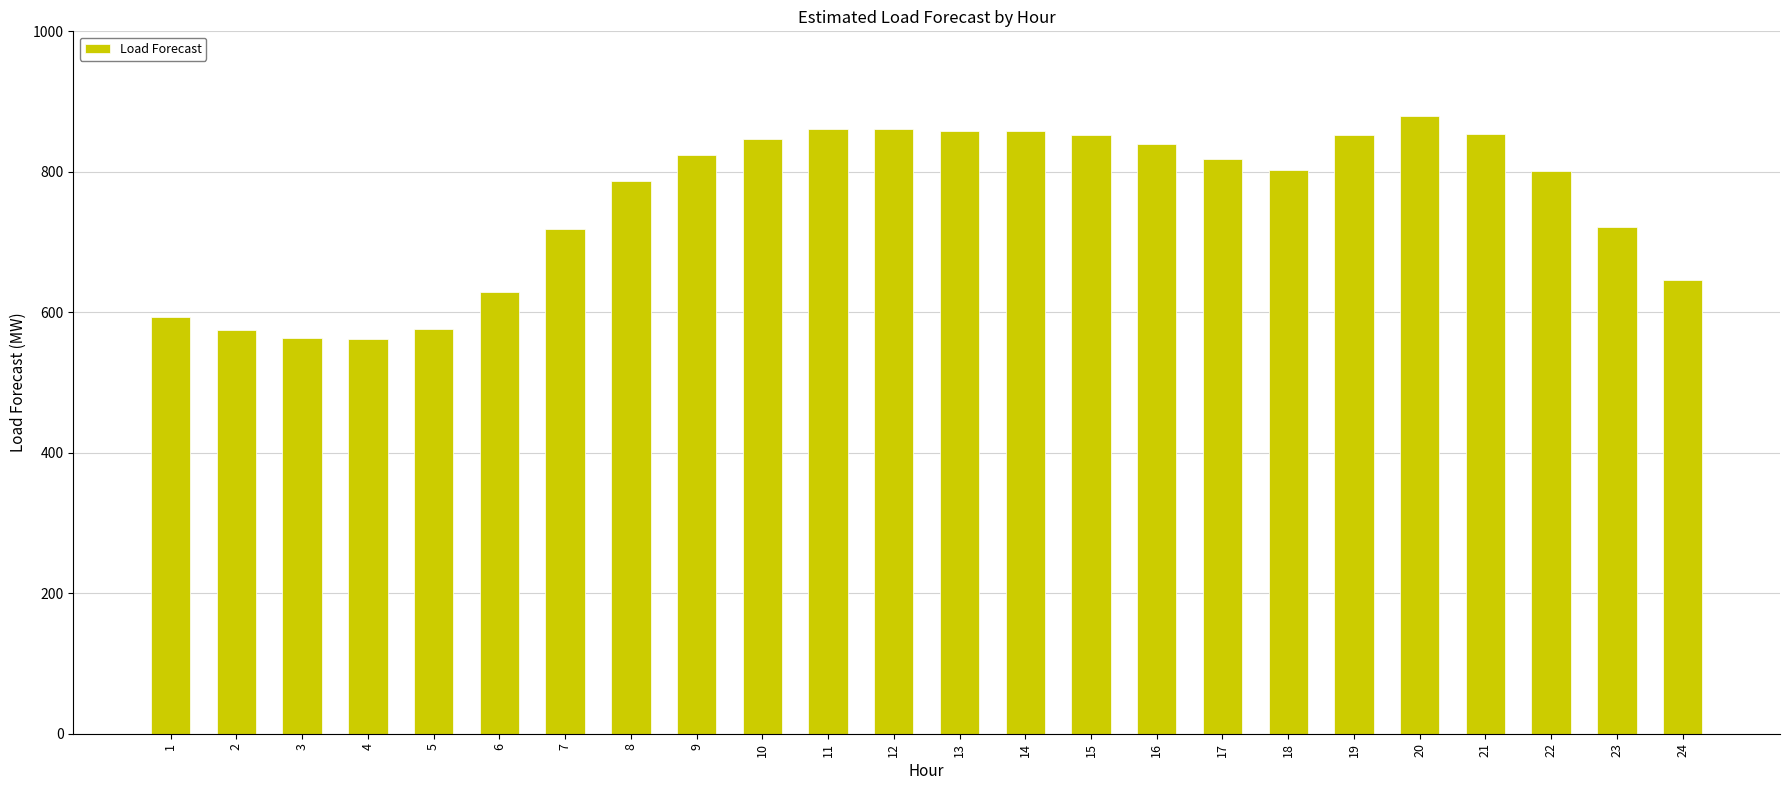

Approximately how many times larger is the value at 9 compared to 23?

1.1